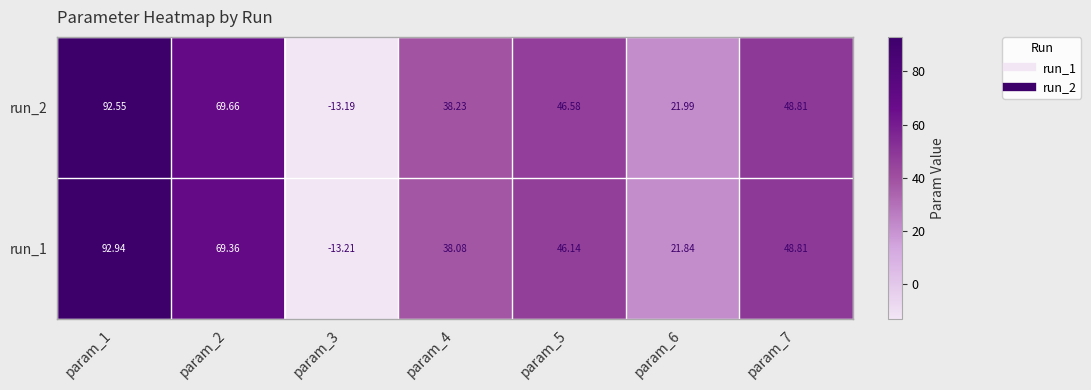

What is the difference between the highest and lowest values at param_5?

0.4